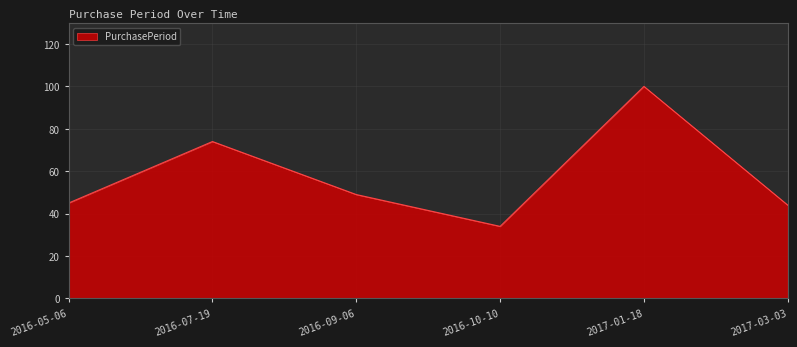

What is the sum of all values?

346